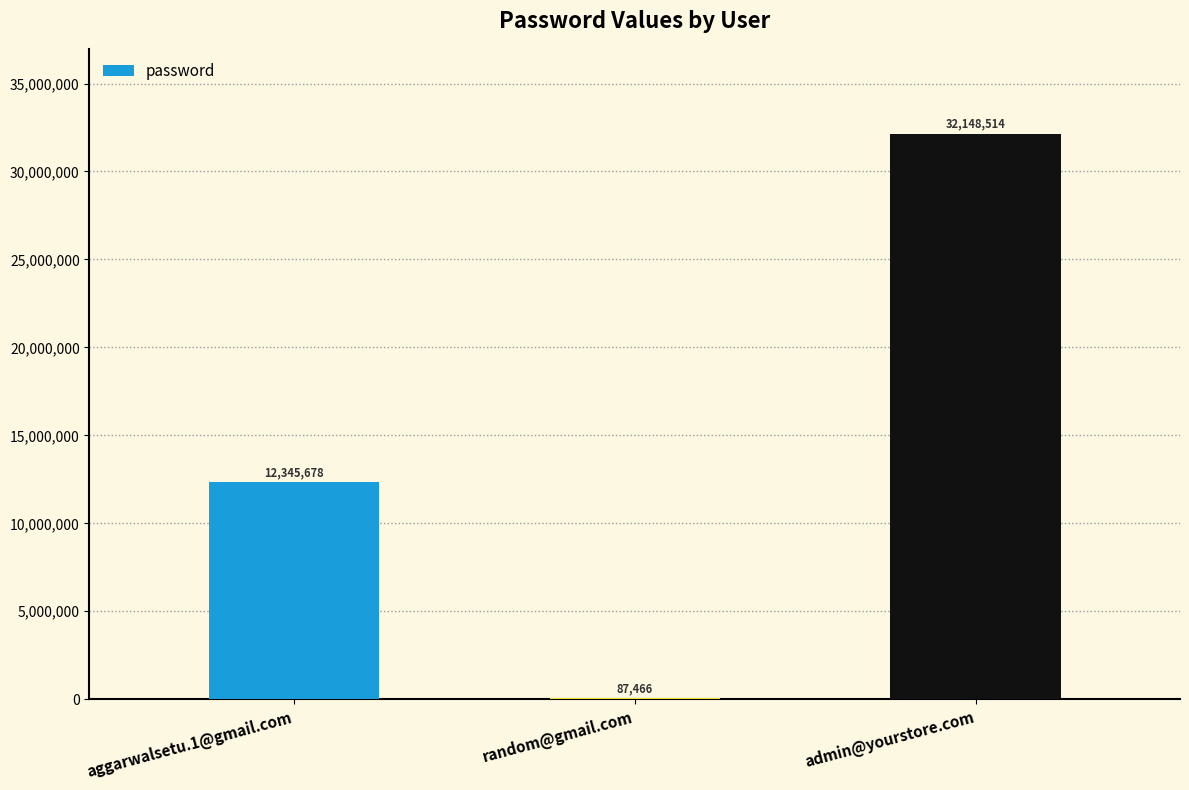

What is the maximum value shown in the chart?

32148514